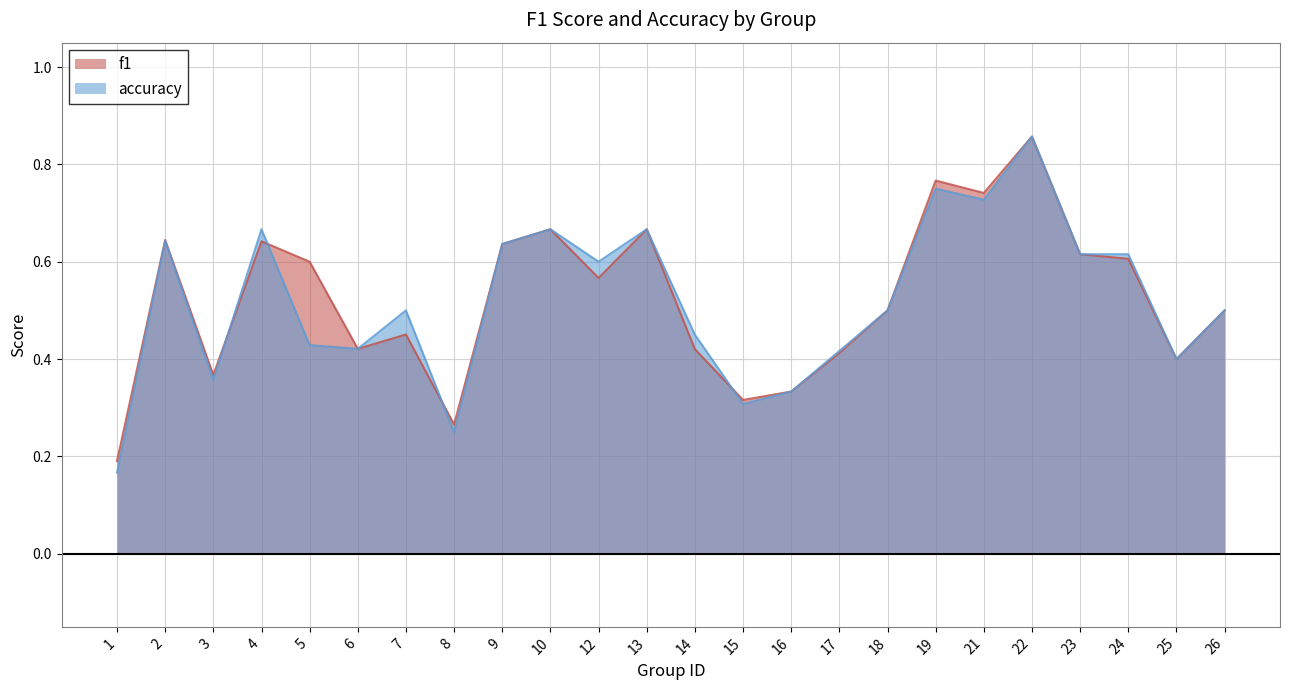

List the series in order of their peak value, highest first.

f1, accuracy